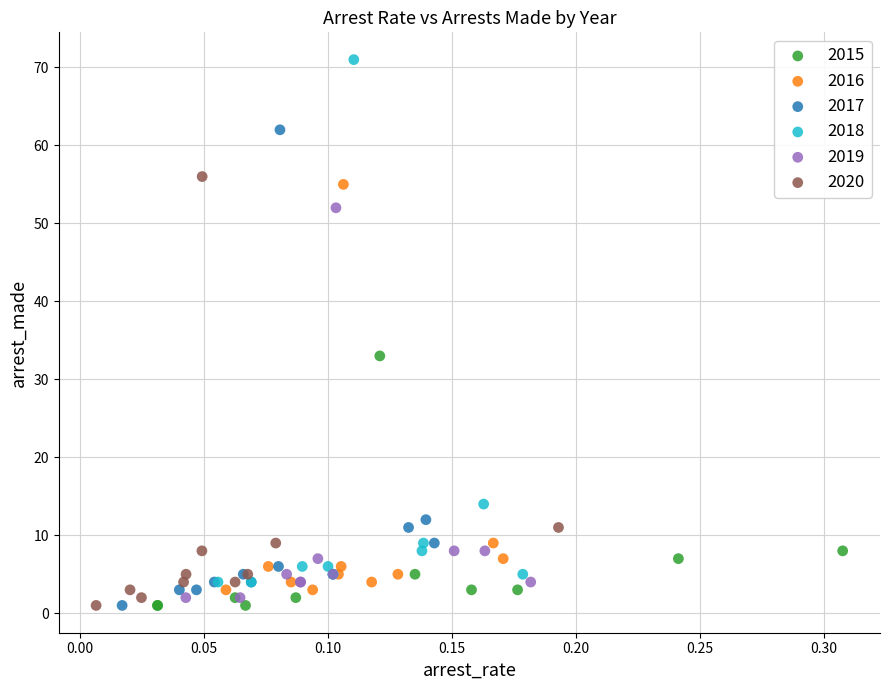

Which series has the largest Y range (max minus min)?

2018